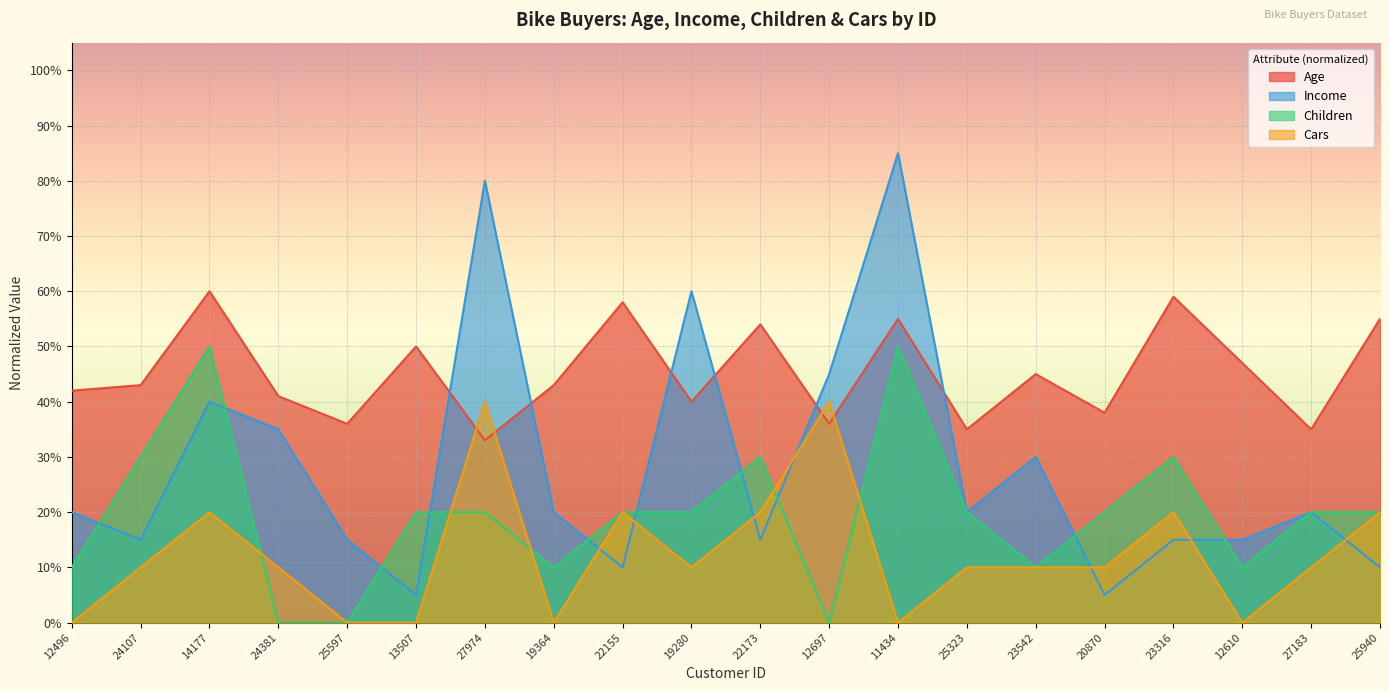

How many Cars values are between 0 and 1?

20